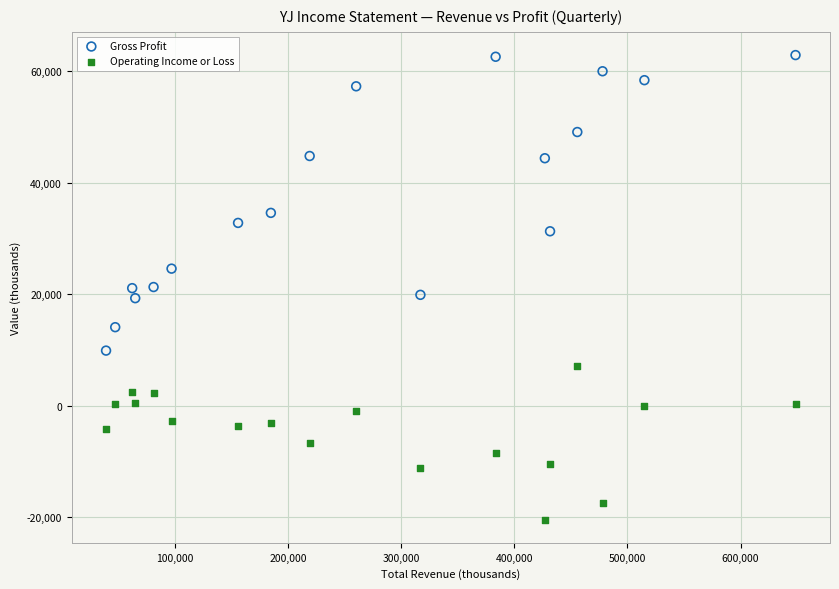

What is the X range (max minus min) for the scatter plot?

609500